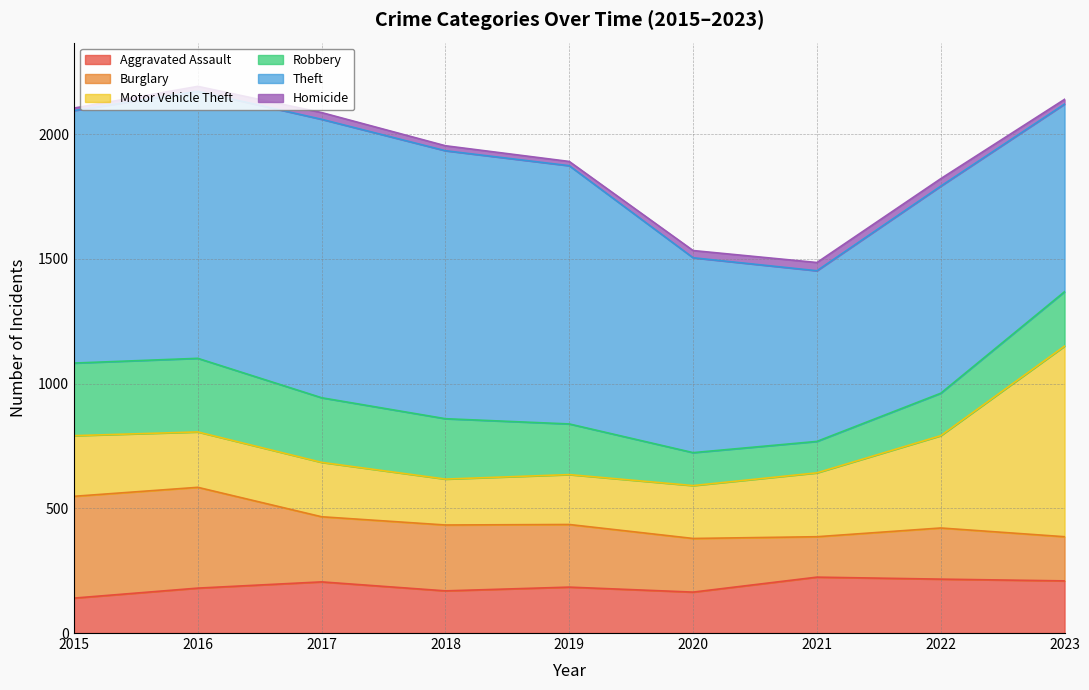

What is the minimum value shown in the chart?

10